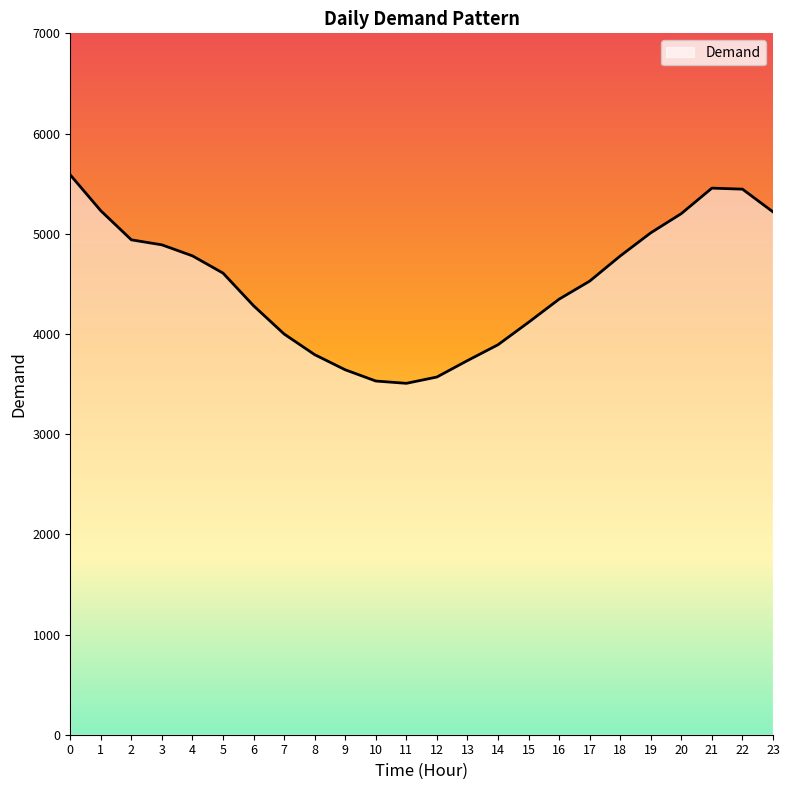

Is it true that the value at 3 is 4889?

True